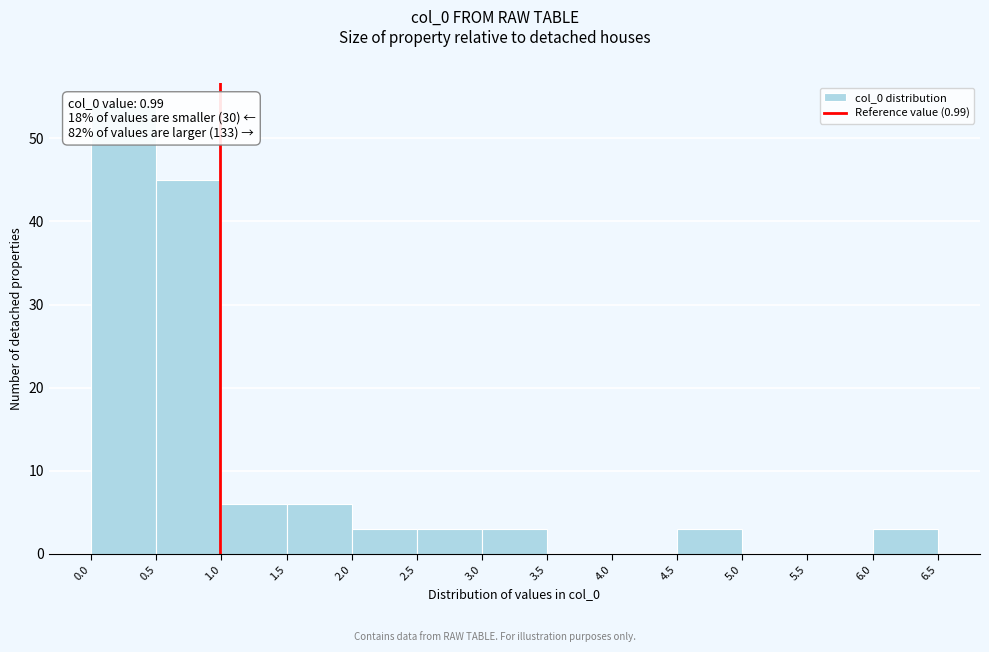

Reading left to right, transcribe this chart: for each bar, give the range it covers on the x-axis and its height. The values are not printed on the chart, so give them approximately, as read against the axis.

0.0 to 0.5: 54
0.5 to 1.0: 45
1.0 to 1.5: 6
1.5 to 2.0: 6
2.0 to 2.5: 3
2.5 to 3.0: 3
3.0 to 3.5: 3
3.5 to 4.0: 0
4.0 to 4.5: 0
4.5 to 5.0: 3
5.0 to 5.5: 0
5.5 to 6.0: 0
6.0 to 6.5: 3